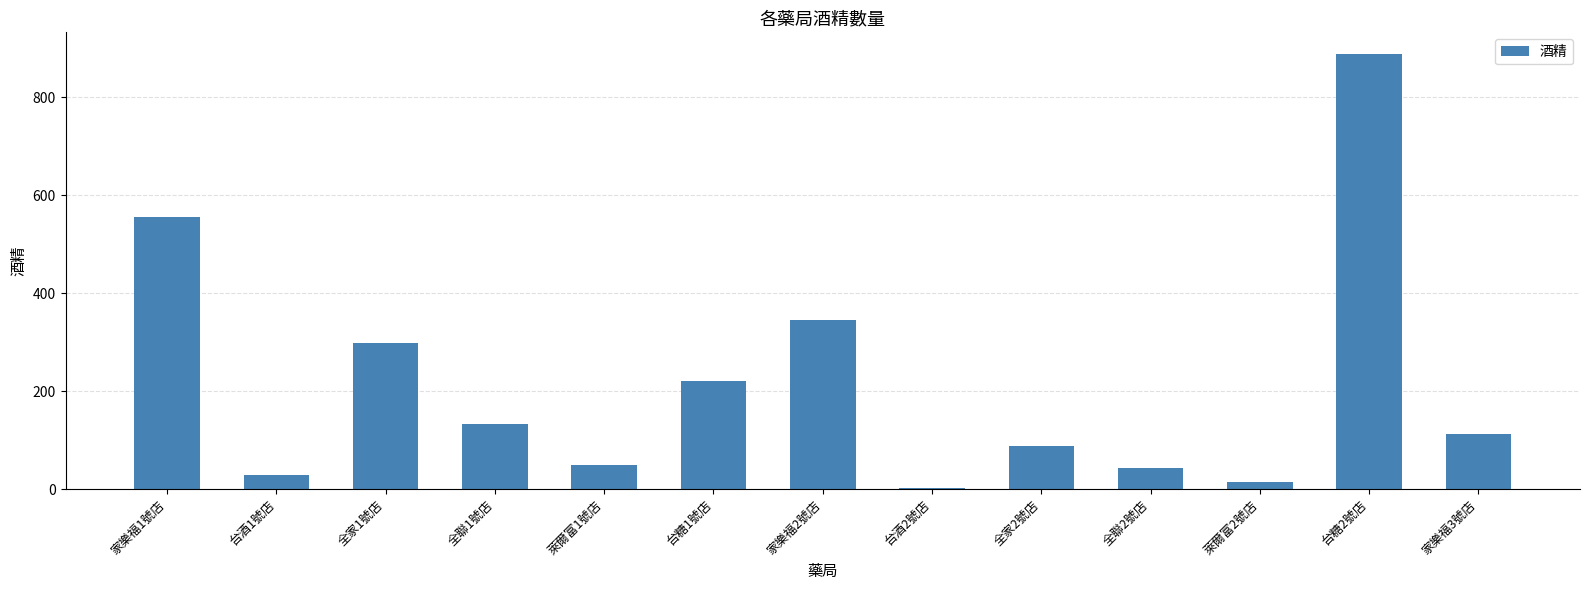

Approximately how many times larger is the value at 萊爾富1號店 compared to 全家1號店?

0.2